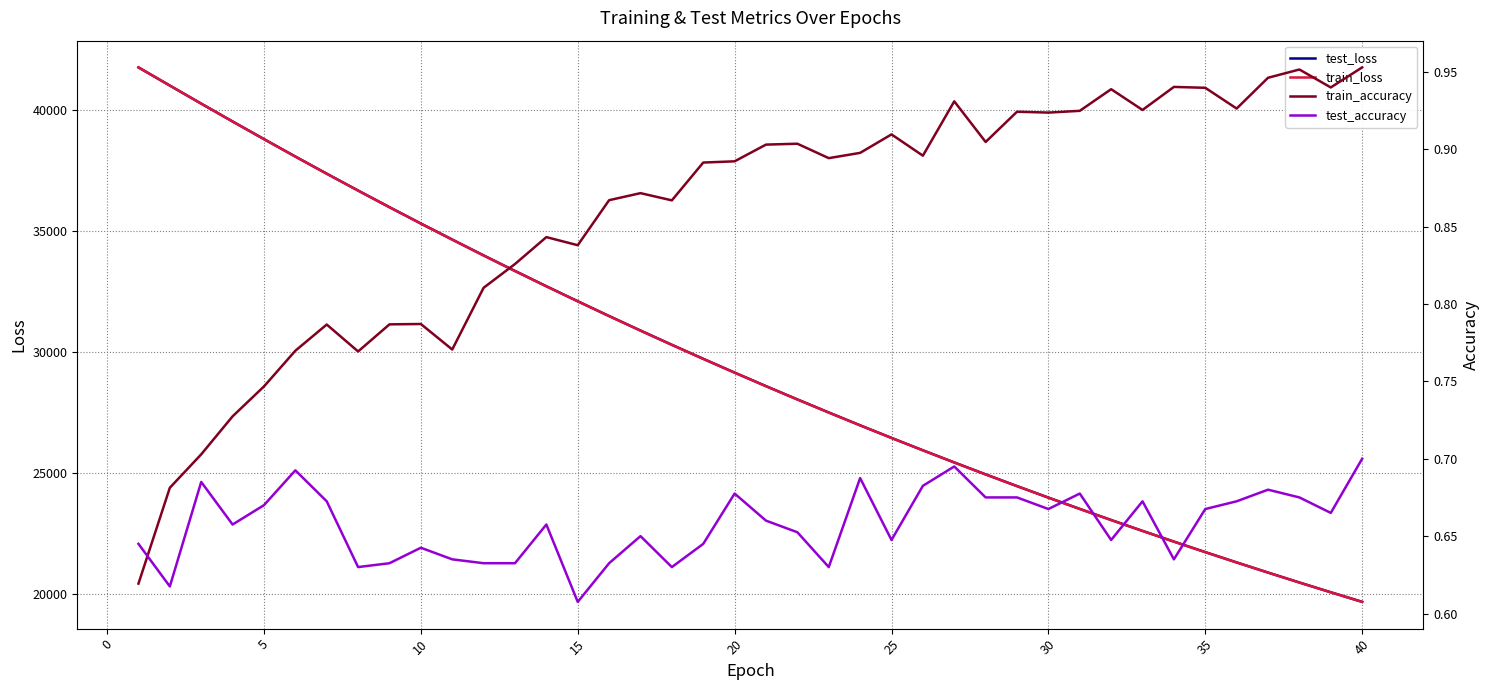

The value of test_loss at 35 is 13021.9. True or false?

False